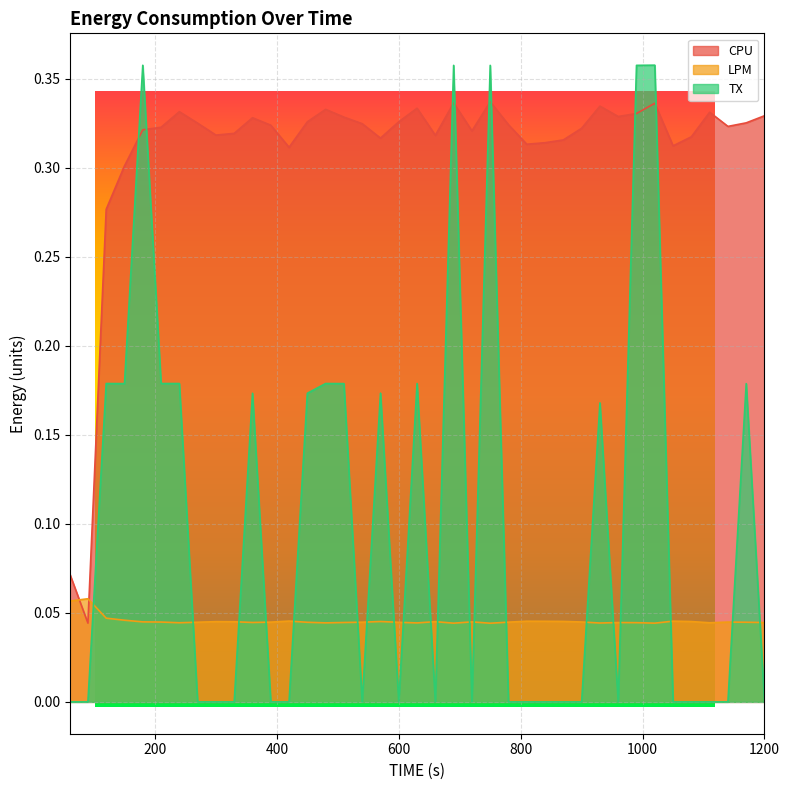

At which category is the sum across all series the highest?

750